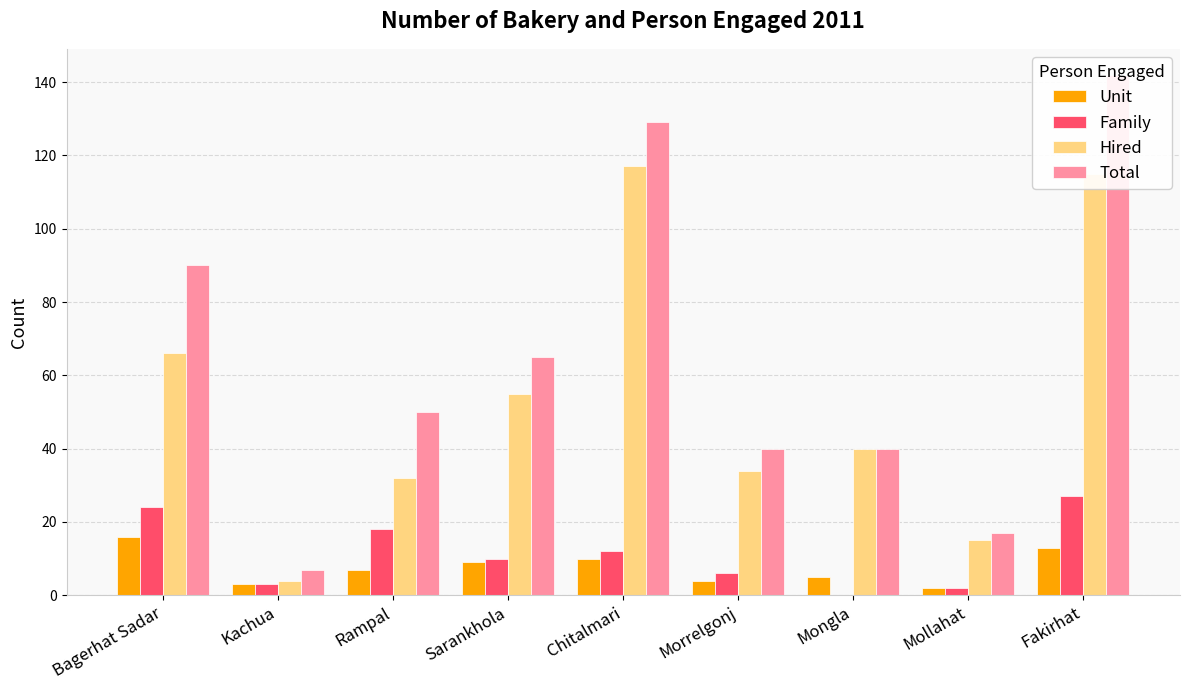

What position from the left is Kachua?

2